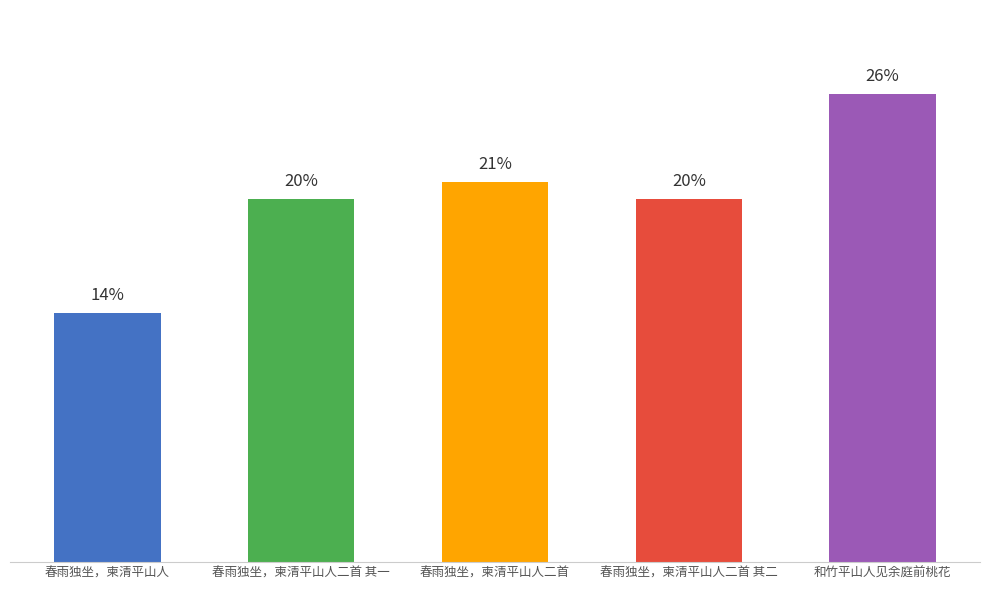

Between 春雨独坐，柬清平山人 and 春雨独坐，柬清平山人二首, which is larger?

春雨独坐，柬清平山人二首